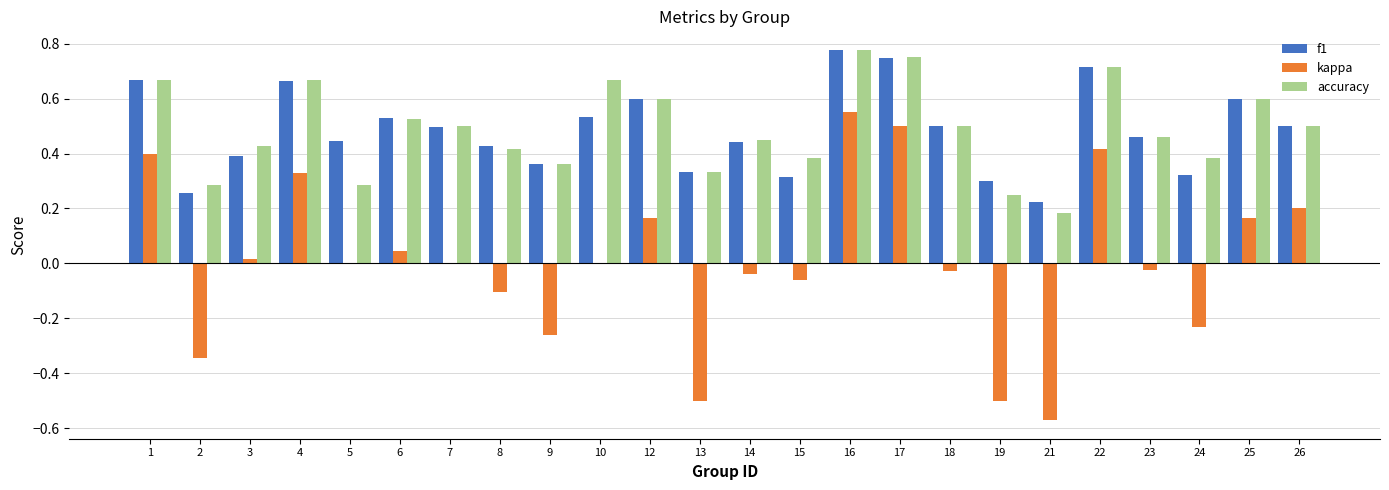

At which category is the sum across all series the highest?

16